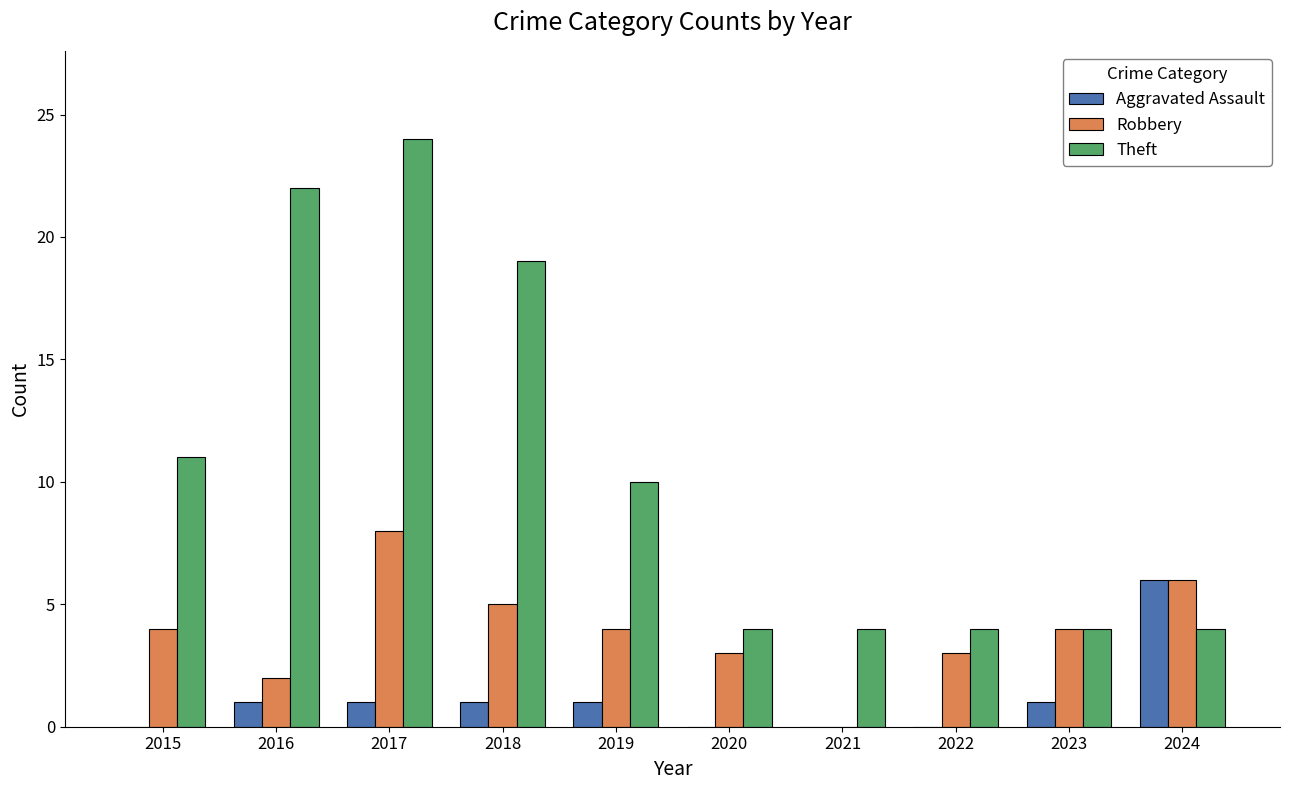

What is the sum of the Aggravated Assault values at 2020 and 2018?

1